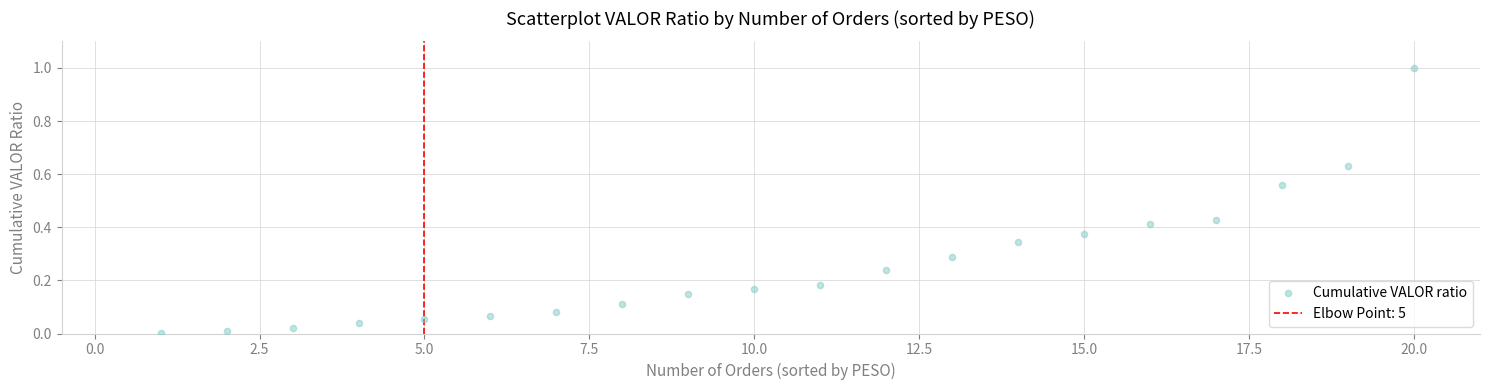

What is the range of X values (max minus min)?

19.0